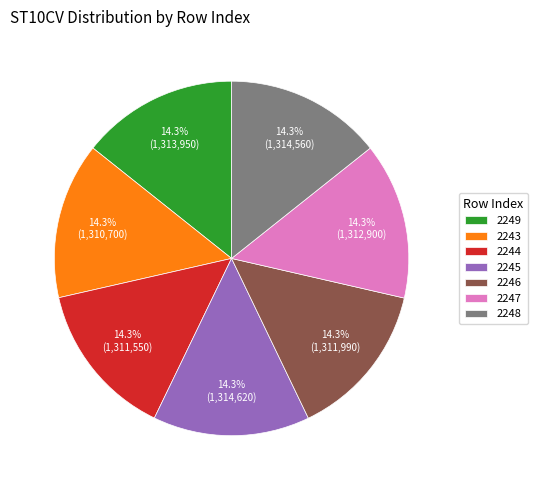

The 2244 slice represents 14% of the pie. True or false?

True